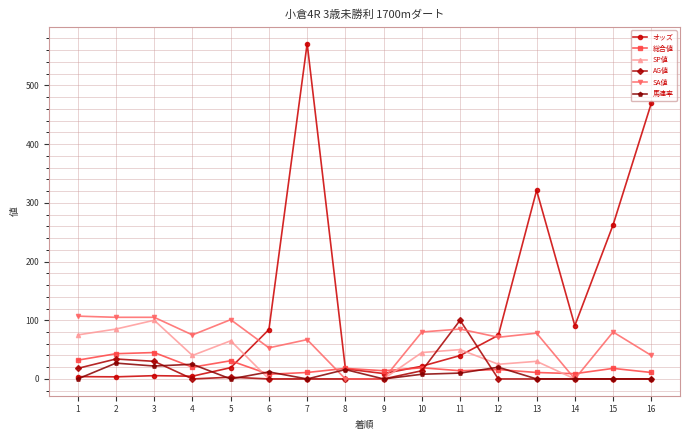

At which category is the sum across all series the highest?

7